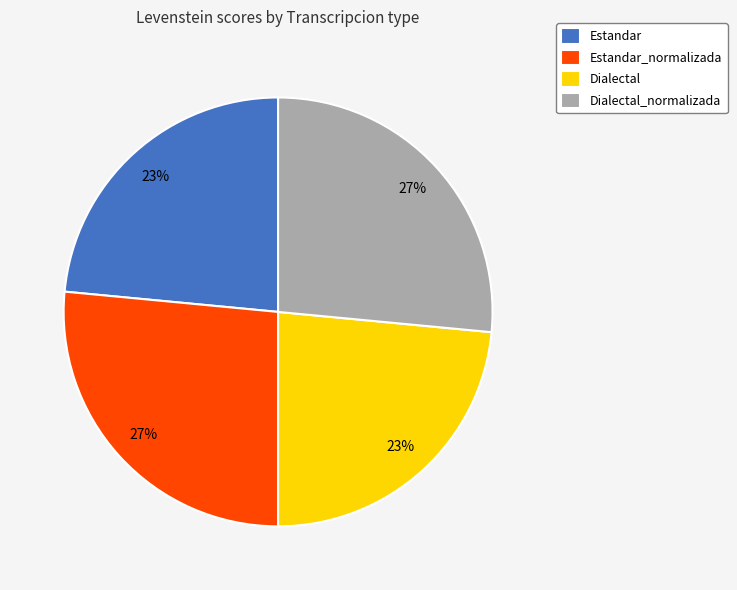

Does any single category account for the majority?

No